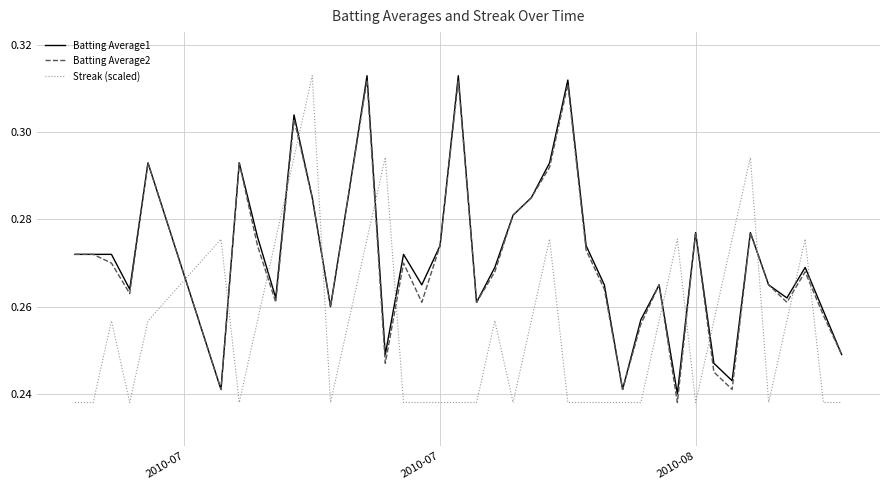

After their last crossing, which series has the higher values: Batting Average1 or Streak (scaled)?

Batting Average1